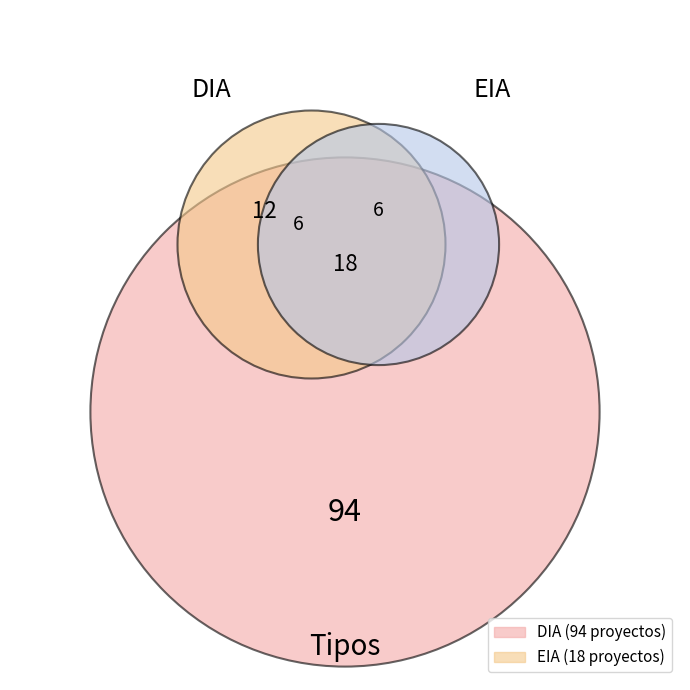

What percentage is the DIA slice, to the nearest percent?

84%